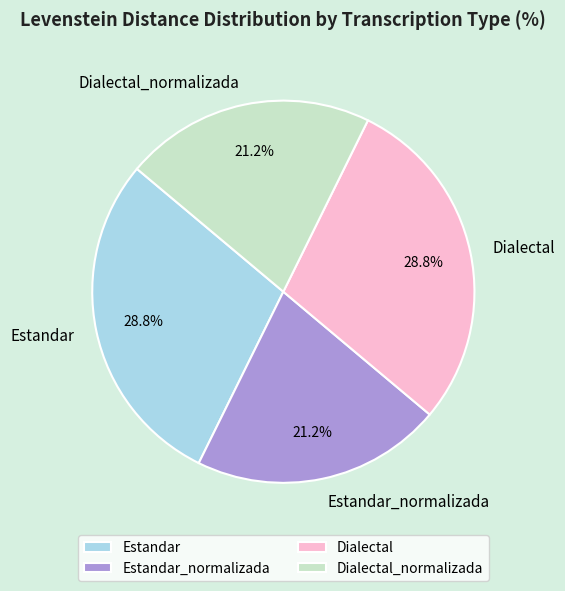

True or false: Dialectal_normalizada accounts for 21% of the total.

True